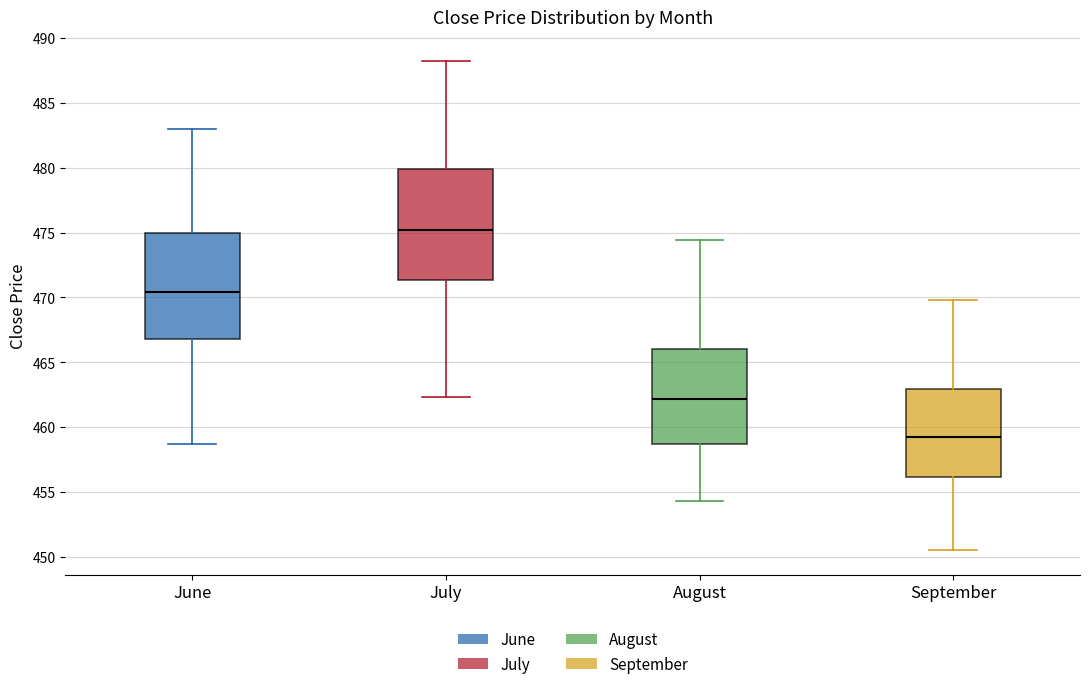

Which box's median line is the highest?

July